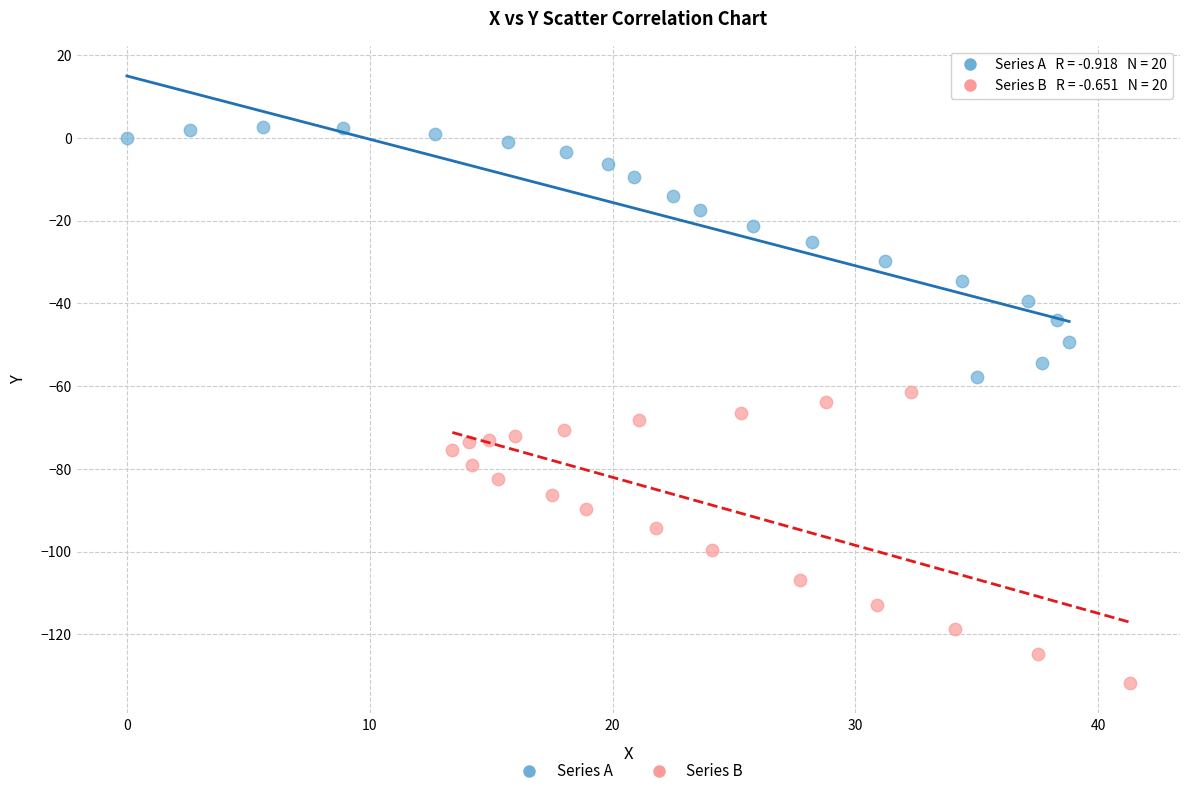

Which series reaches the minimum Y coordinate?

Series B